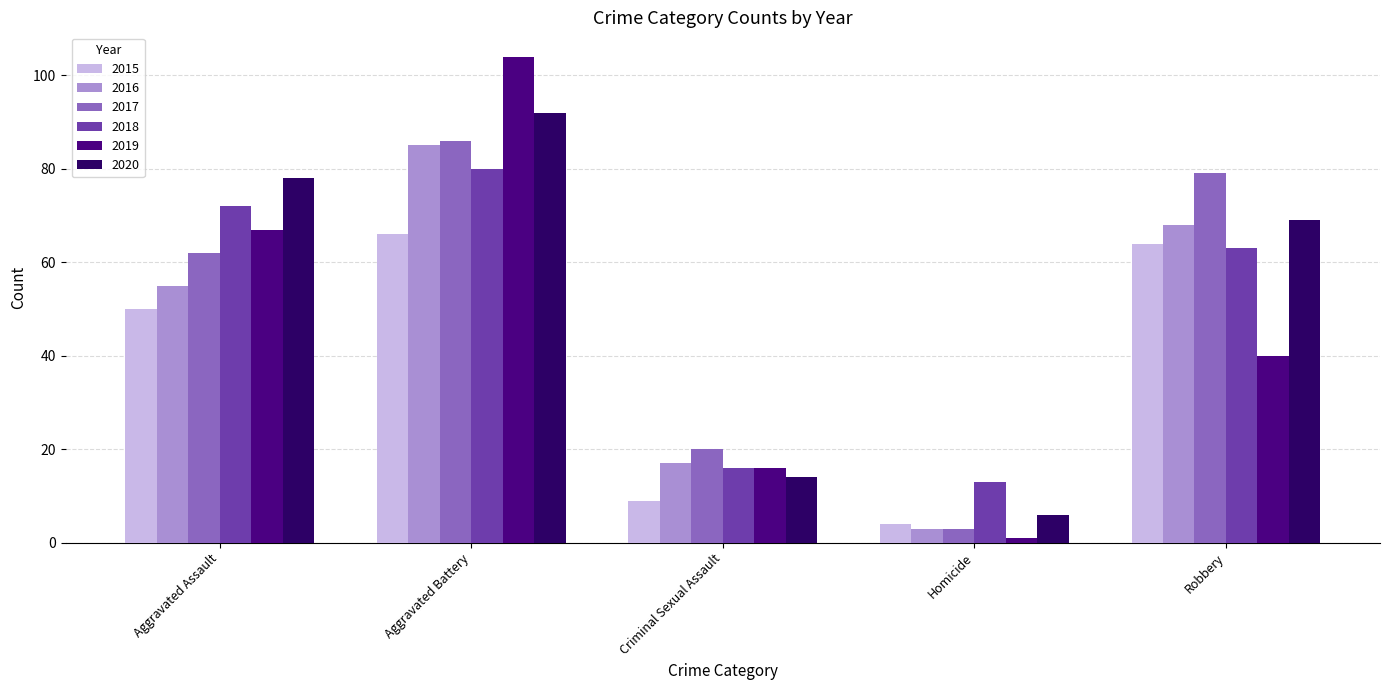

What is the label of the 3rd bar from the right?

Criminal Sexual Assault